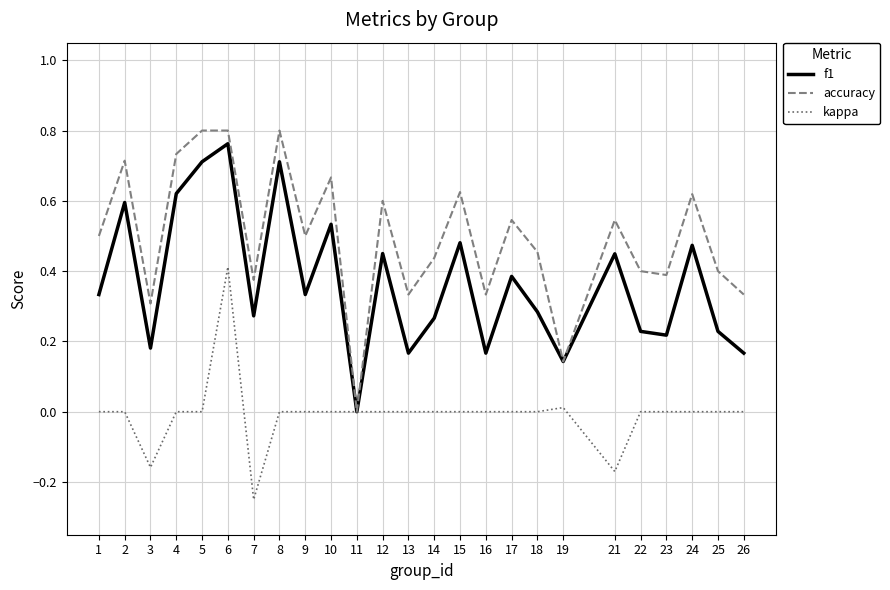

At which label is f1 closest to 0?

11